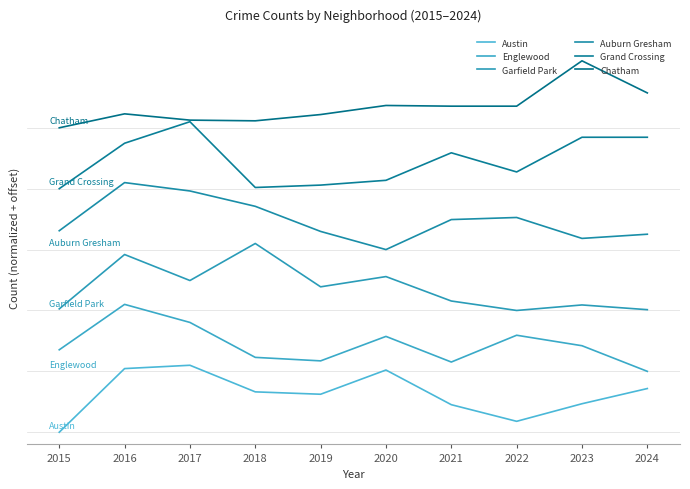

What are all the series names shown in the legend?

Austin, Englewood, Garfield Park, Auburn Gresham, Grand Crossing, Chatham